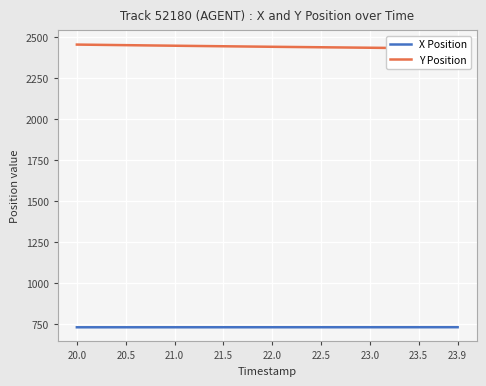

What is the value of the Y Position point at the 31st from the left?

2434.1